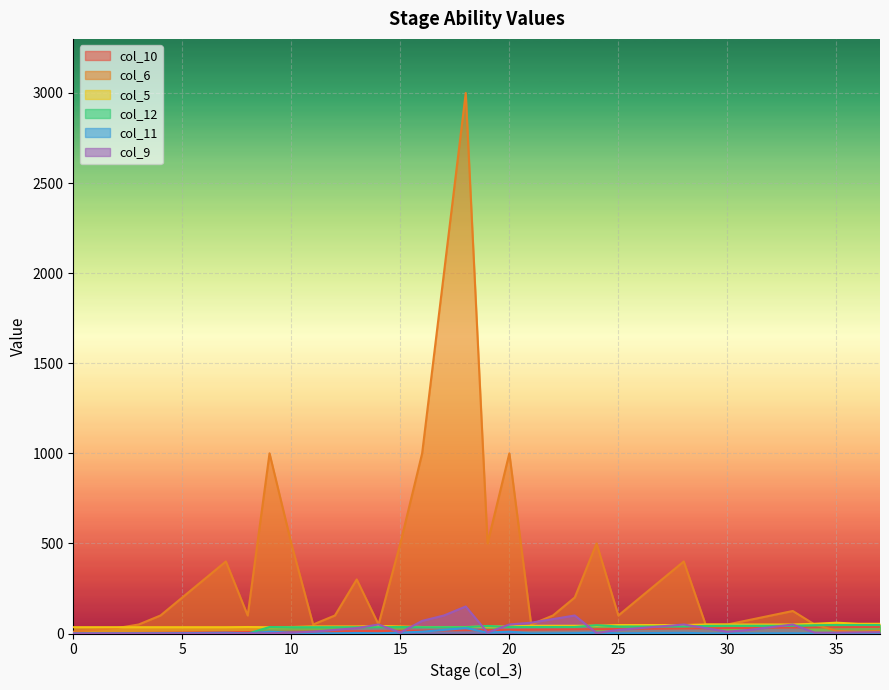

What is the difference between the second highest and minimum values in the col_6 series?

1990.0